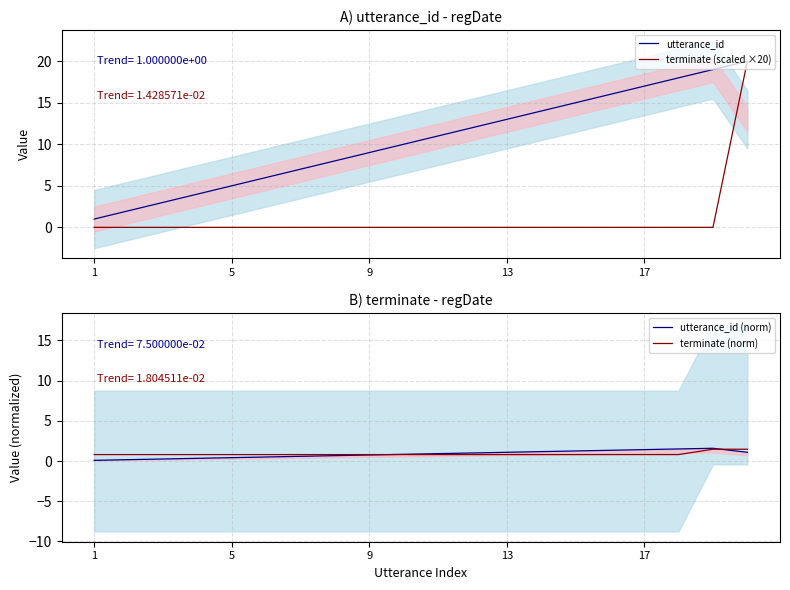

Reading left to right, extract all data points from this chart.

utterance_id: 1.0	2.0	3.0	4.0	5.0	6.0	7.0	8.0	9.0	10.0	11.0	12.0	13.0	14.0	15.0	16.0	17.0	18.0	19.0	20.0
terminate (scaled ×20): 0.0	0.0	0.0	0.0	0.0	0.0	0.0	0.0	0.0	0.0	0.0	0.0	0.0	0.0	0.0	0.0	0.0	0.0	0.0	20.0
utterance_id (norm): 0.1	0.2	0.2	0.3	0.4	0.5	0.6	0.7	0.8	0.8	0.9	1.0	1.1	1.2	1.2	1.3	1.4	1.5	1.6	1.1
terminate (norm): 0.8	0.8	0.8	0.8	0.8	0.8	0.8	0.8	0.8	0.8	0.8	0.8	0.8	0.8	0.8	0.8	0.8	0.8	1.5	1.5